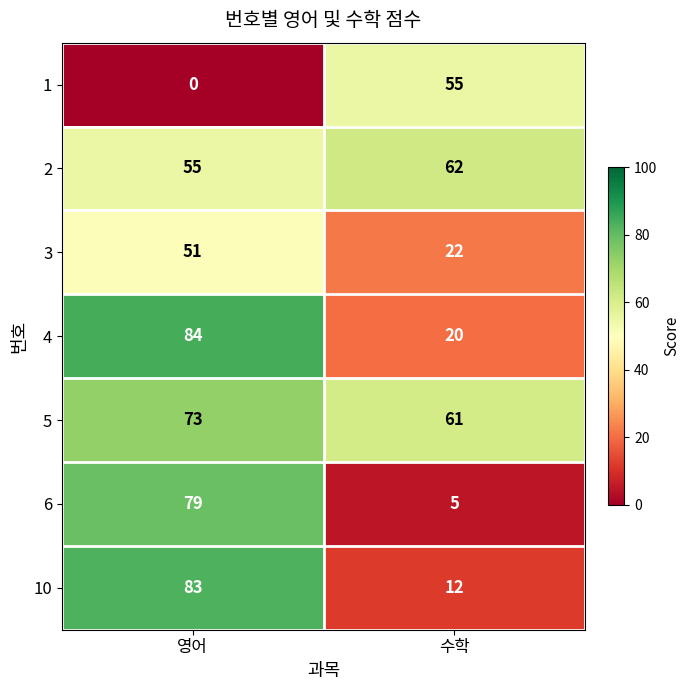

What is the approximate value of 5 at 영어, to the nearest 10?

70